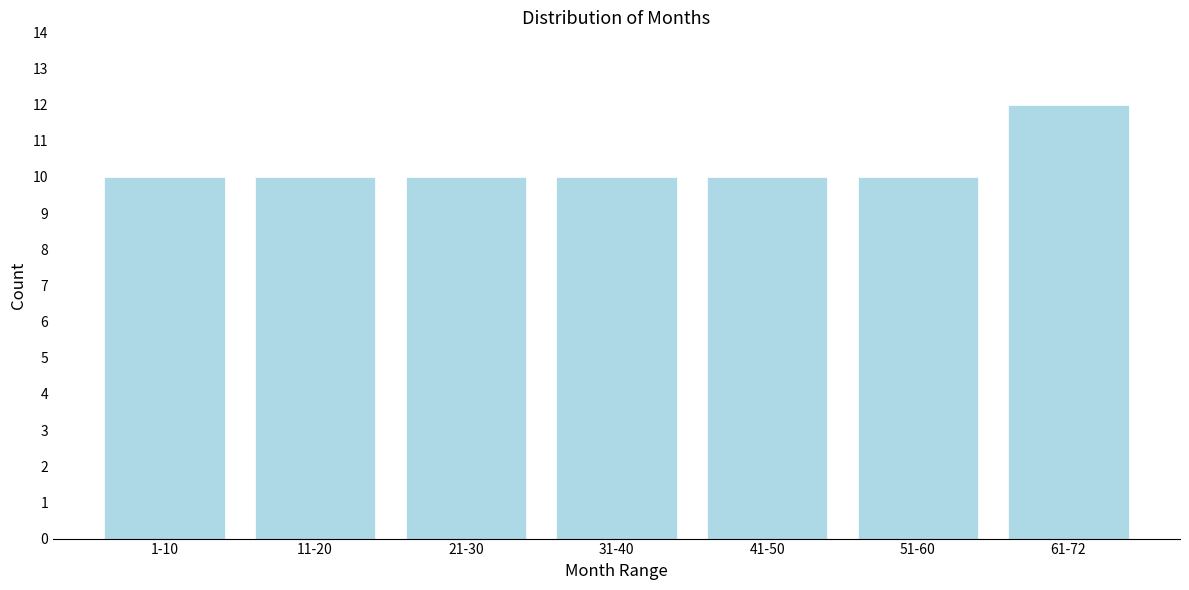

Reading left to right, extract all data points from this chart.

1-10=10	11-20=10	21-30=10	31-40=10	41-50=10	51-60=10	61-72=12